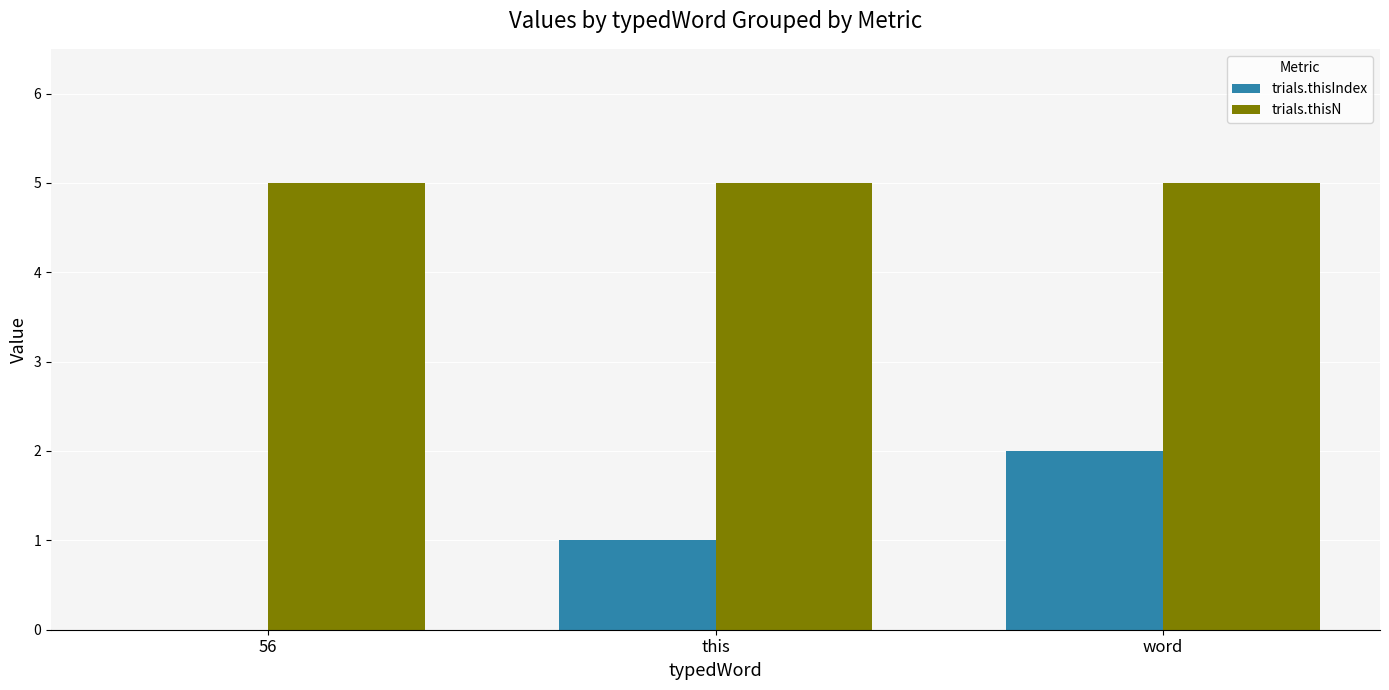

At which label does trials.thisIndex reach its peak?

word